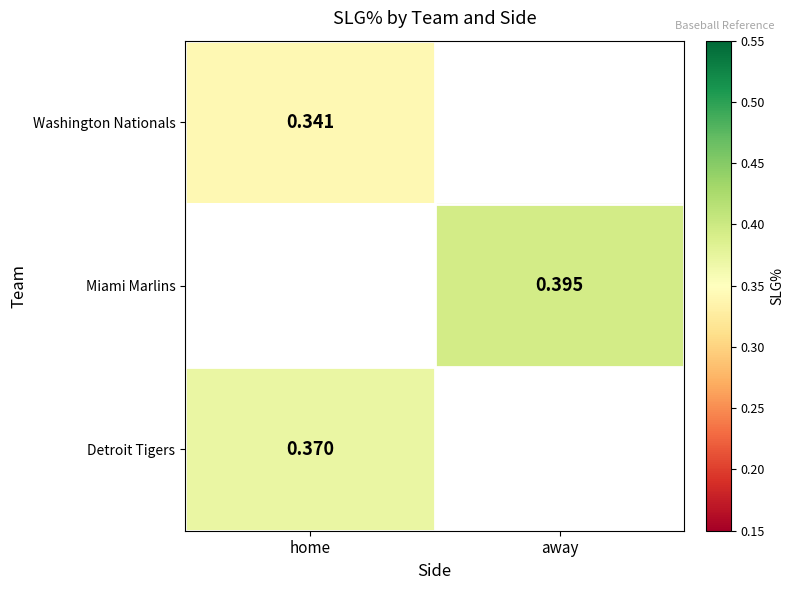

What is the smallest value displayed?

0.3